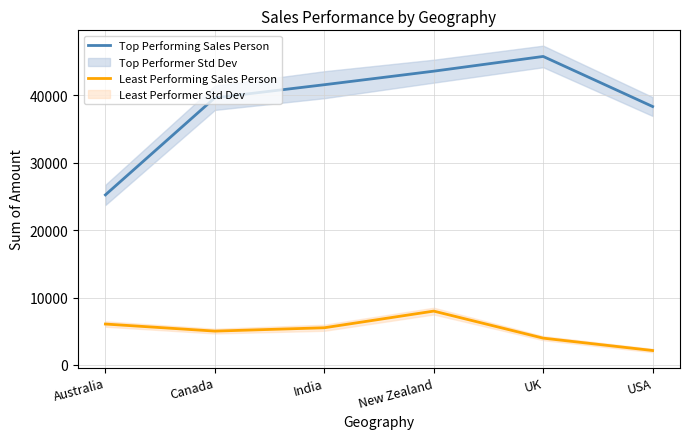

In Top Performing Sales Person, how many points are higher than both neighbors (excluding endpoints)?

1